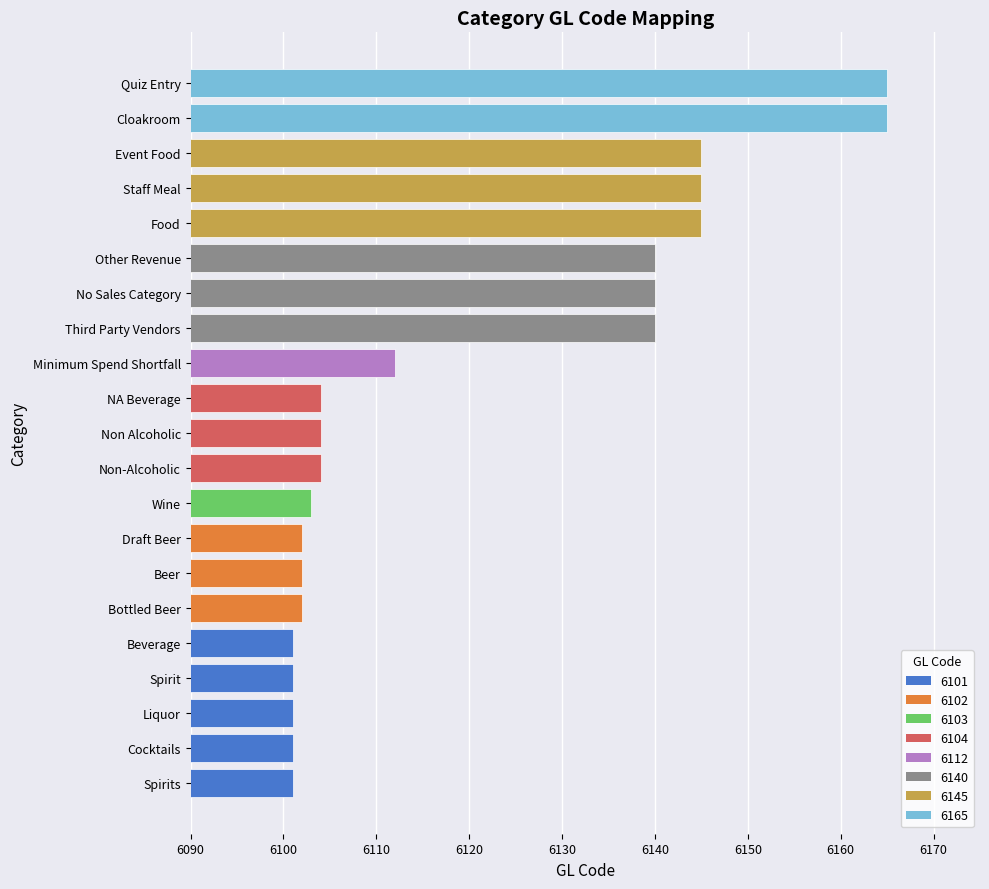

What is the maximum value shown in the chart?

6165